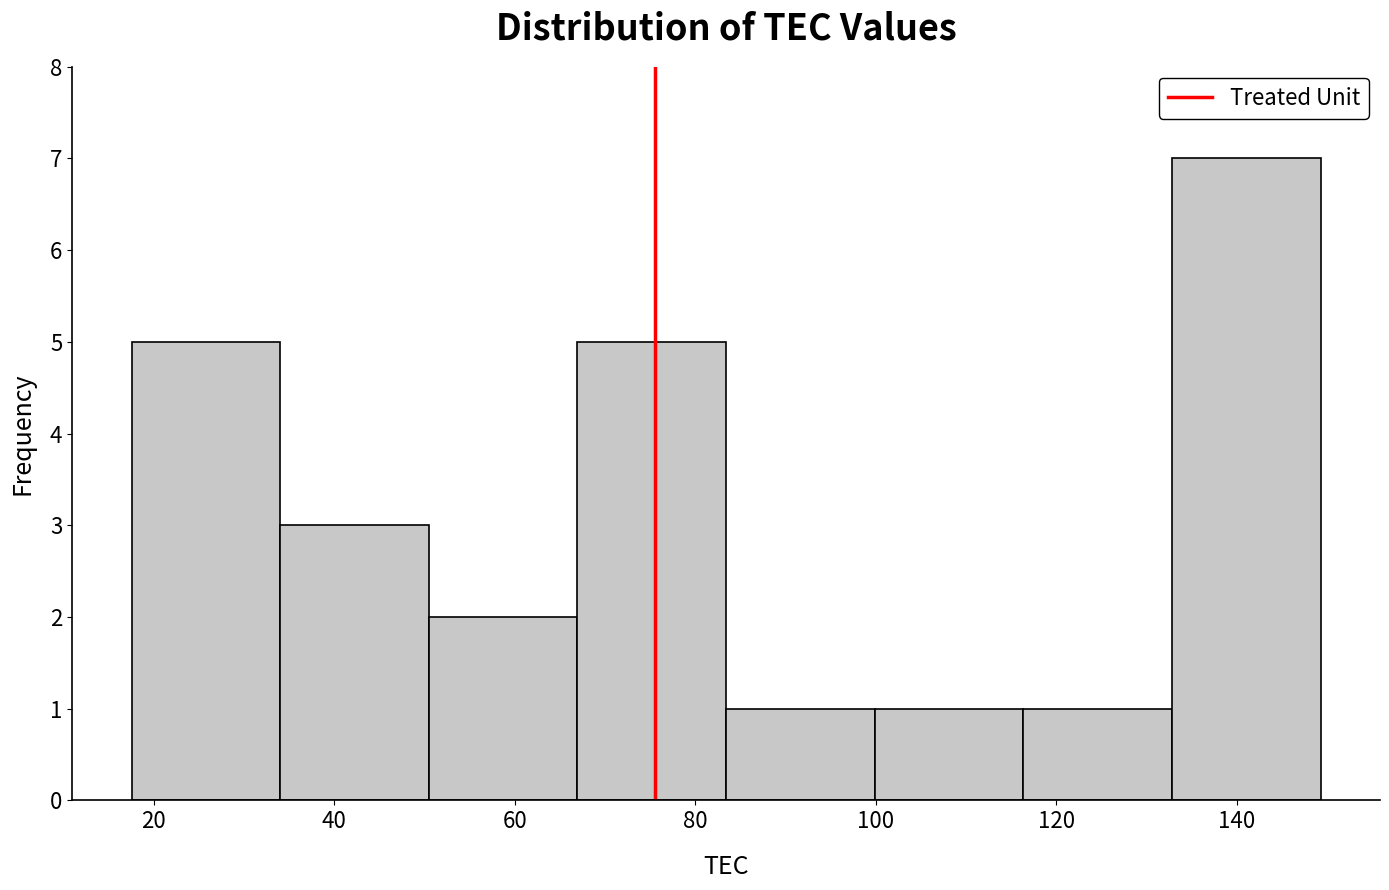

Which range on the x-axis has the tallest bar?

132 to 150